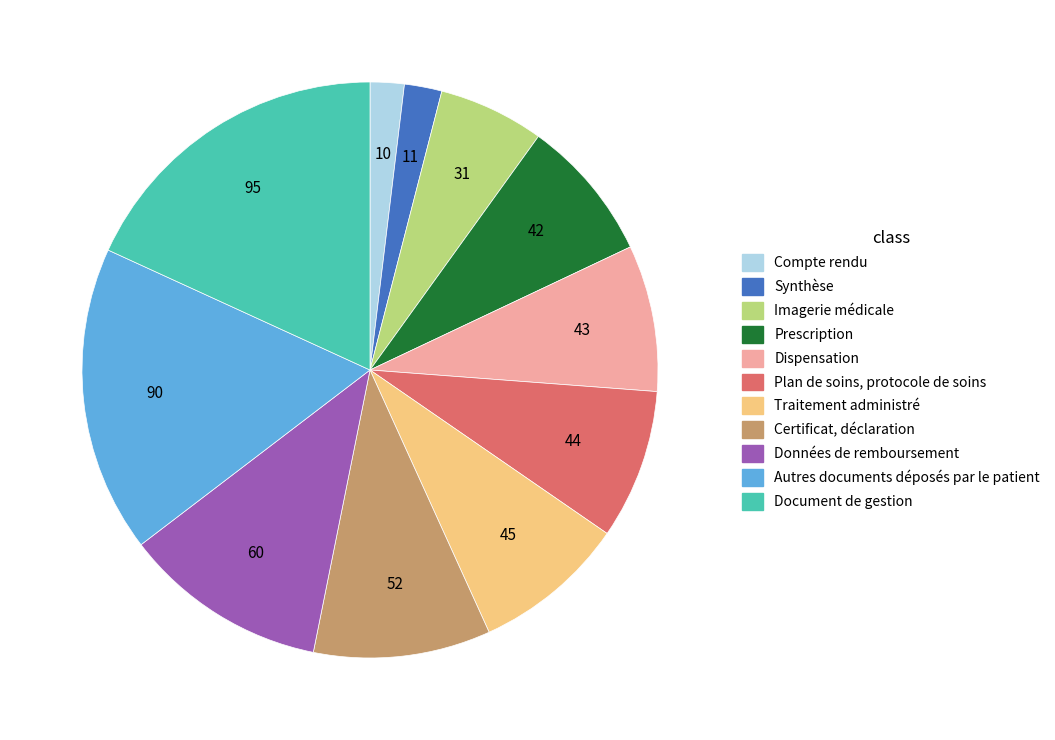

Is there a majority slice in this chart?

No